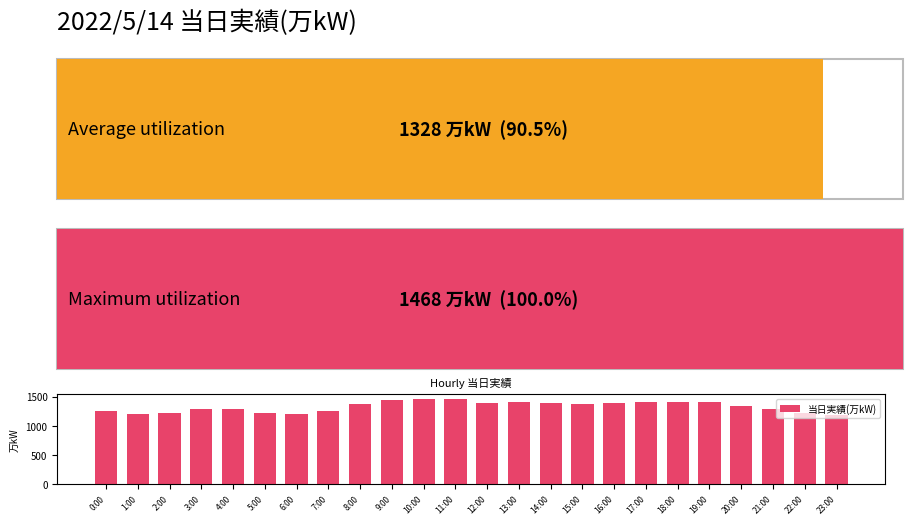

What is the change in value from 3:00 to 6:00?

-80